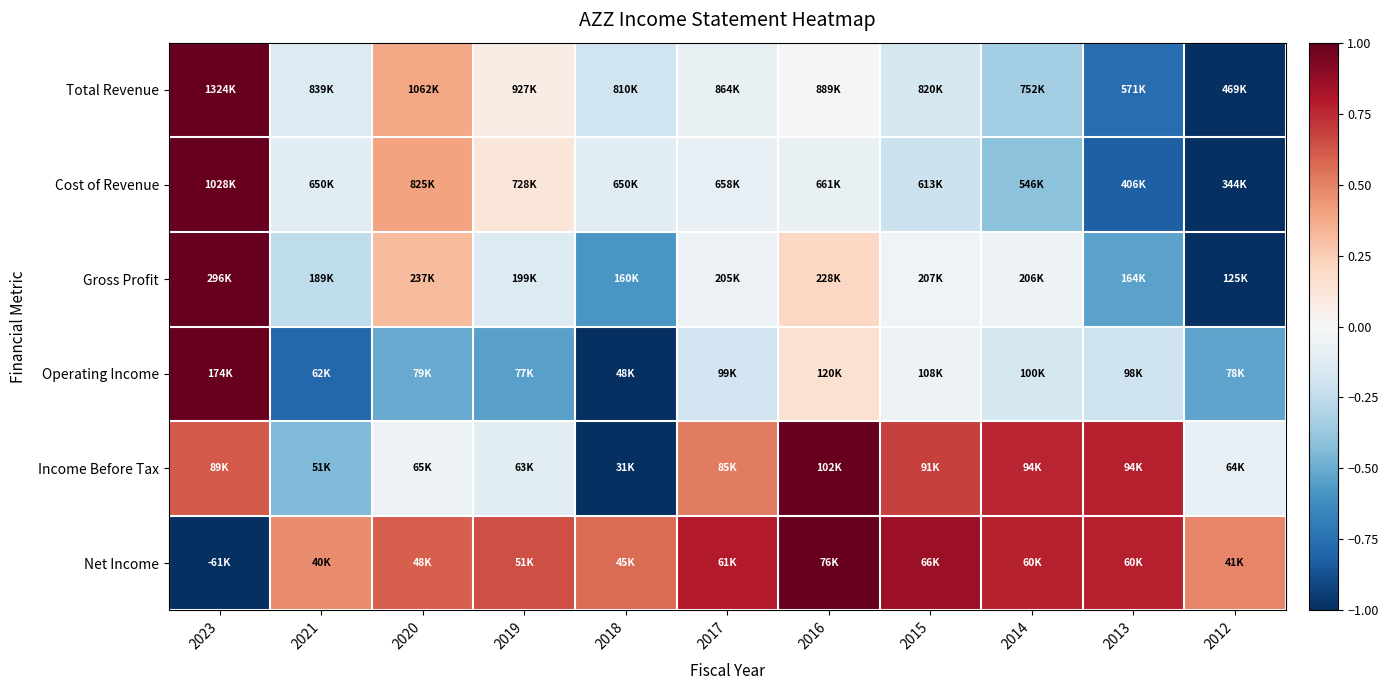

Which series has the largest range (max minus min)?

Total Revenue